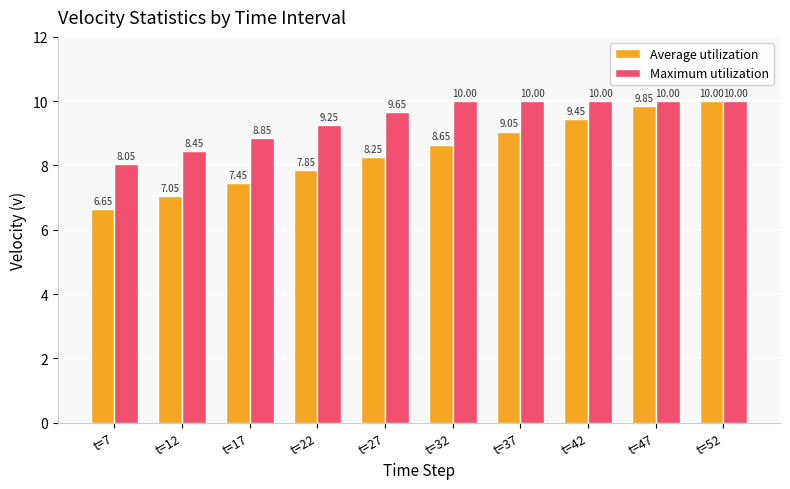

What are all the series names shown in the legend?

Average utilization, Maximum utilization